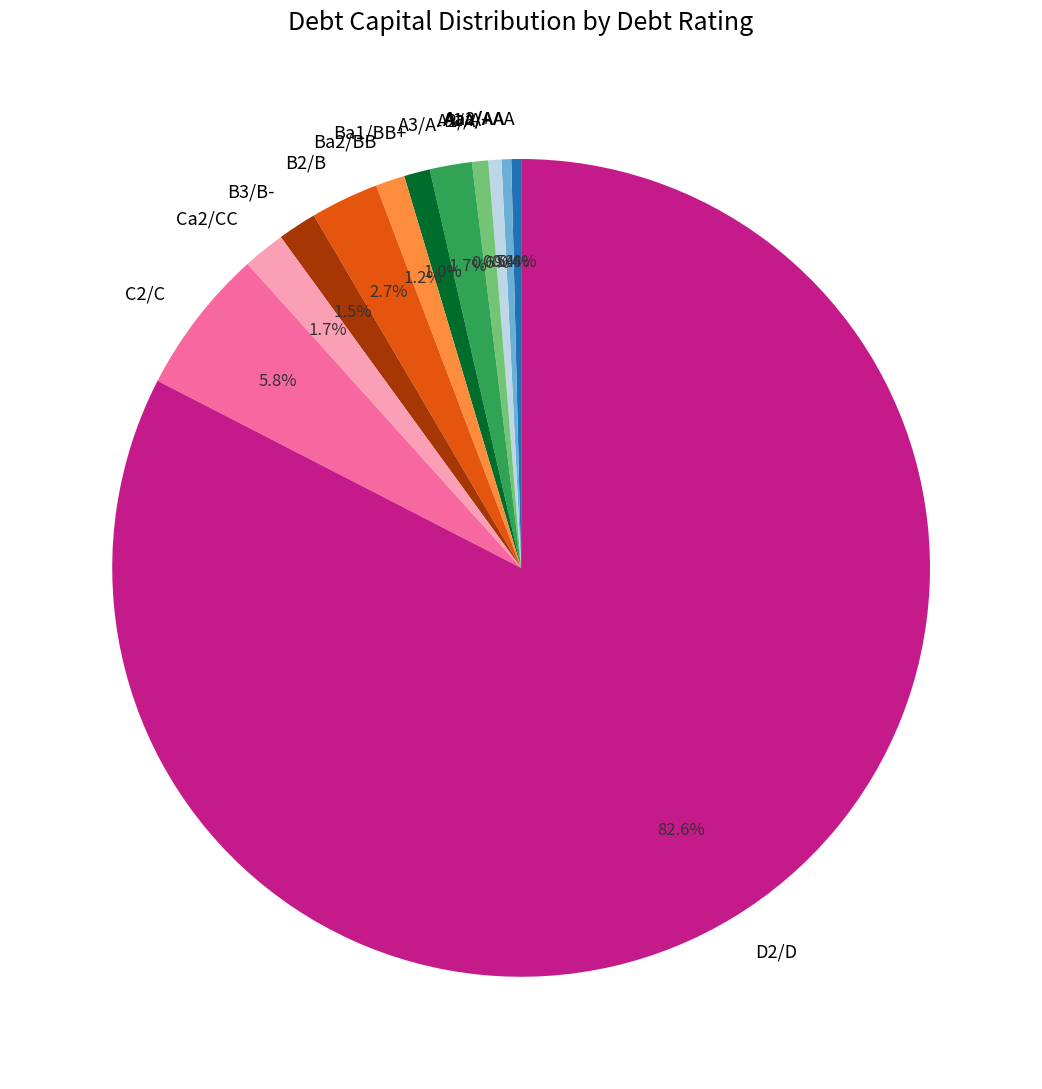

To the nearest percent, what is the average slice percentage?

8%